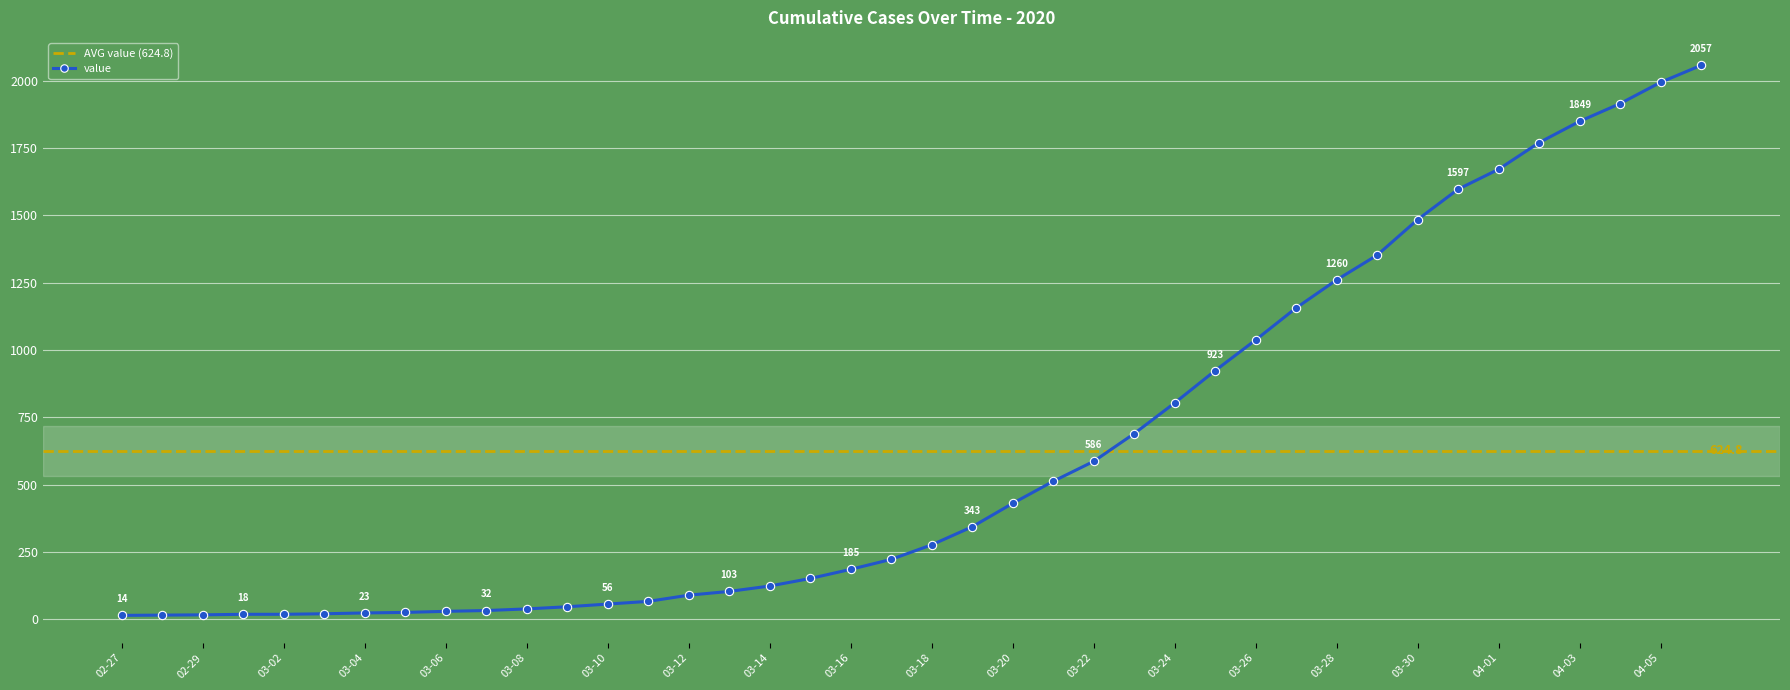

What is the maximum value shown in the chart?

2057